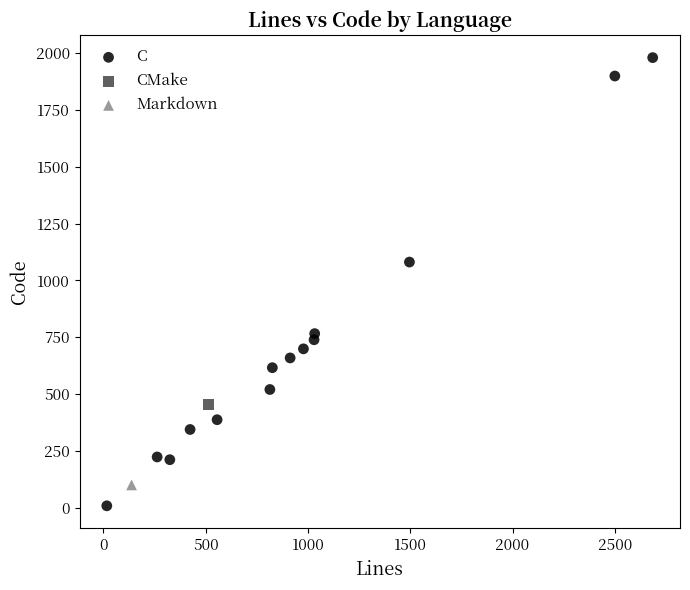

What are all the series names shown in the legend?

C, CMake, Markdown